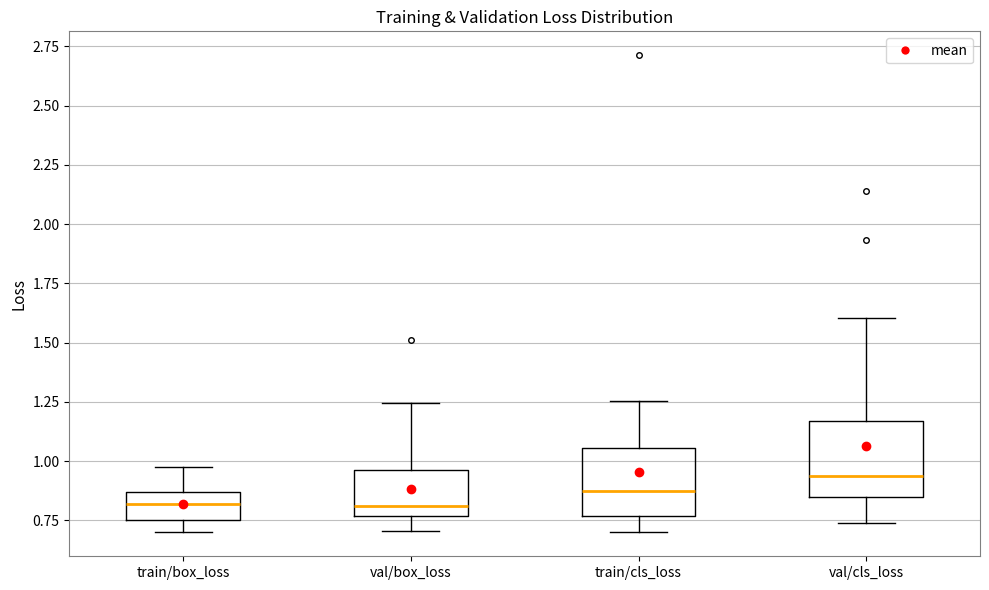

Where does the lower whisker of the box for val/box_loss end on the y-axis? The values are not printed on the chart, so give them approximately, as read against the axis.

0.70